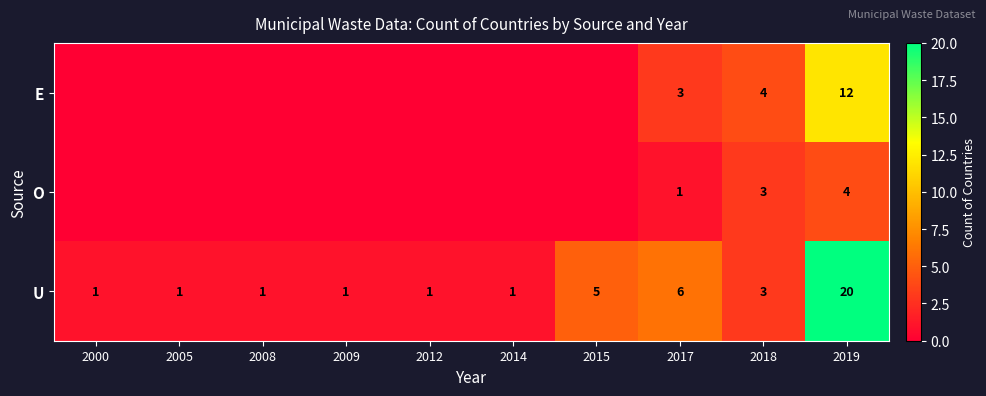

What is the total value across all series at 2019?

36